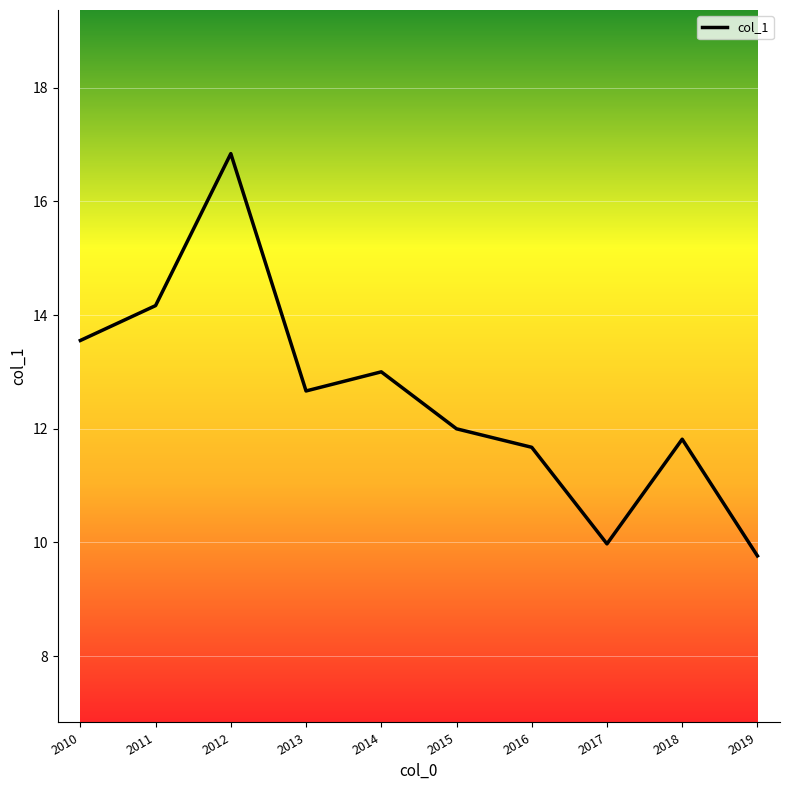

What is the greatest value displayed?

16.8